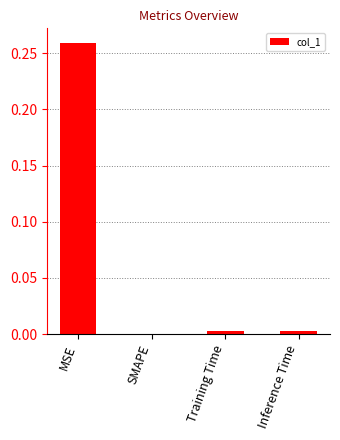

Which category has the highest value across all series?

MSE